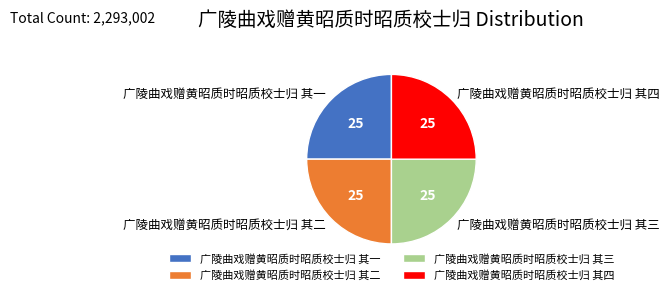

What is the ratio of the value at 广陵曲戏赠黄昭质时昭质校士归 其二 to the value at 广陵曲戏赠黄昭质时昭质校士归 其四?

1.0